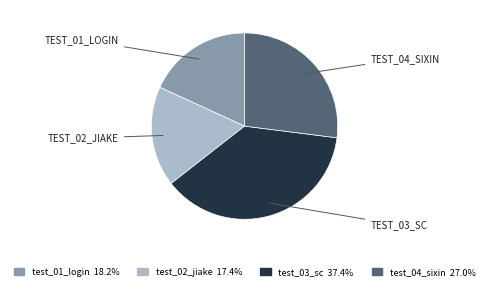

What is the ratio of the value at test_04_sixin 27.0% to the value at test_03_sc 37.4%?

0.7